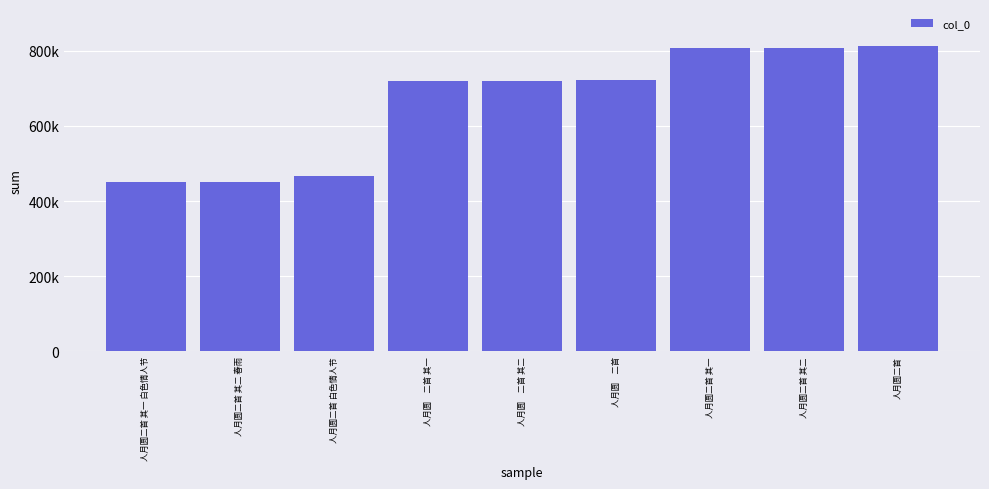

Are the bars horizontal?

No